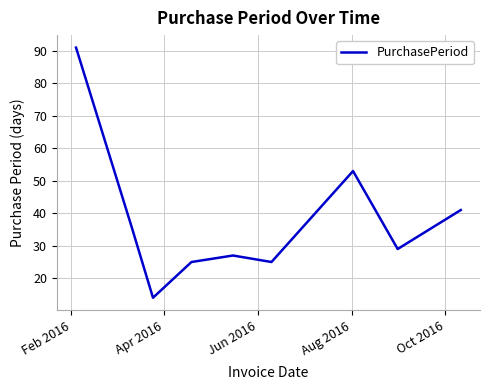

What is the difference between the maximum and minimum values?

77